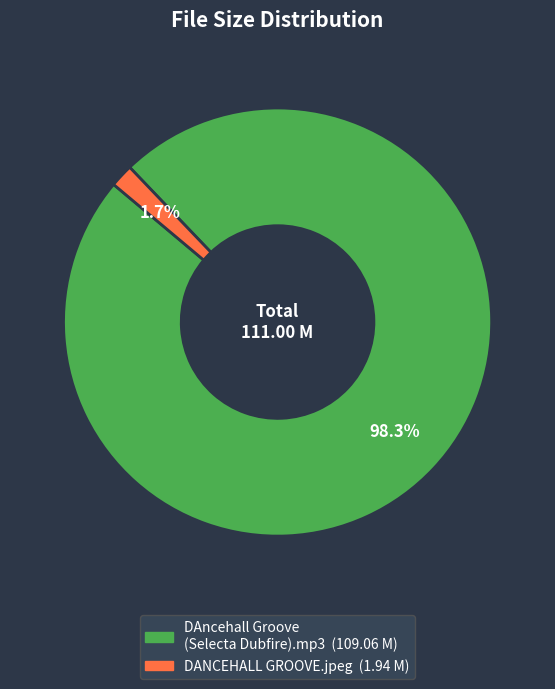

Does any single category account for the majority?

Yes